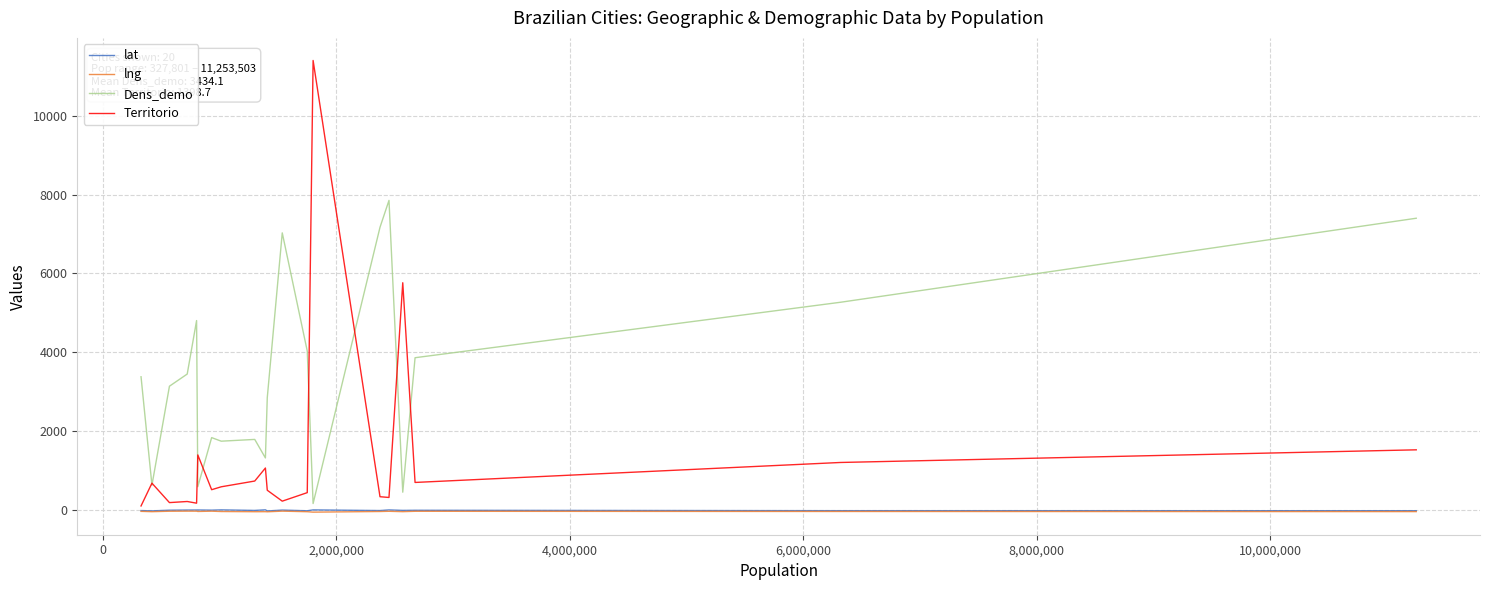

What is the smallest value displayed?

-60.0